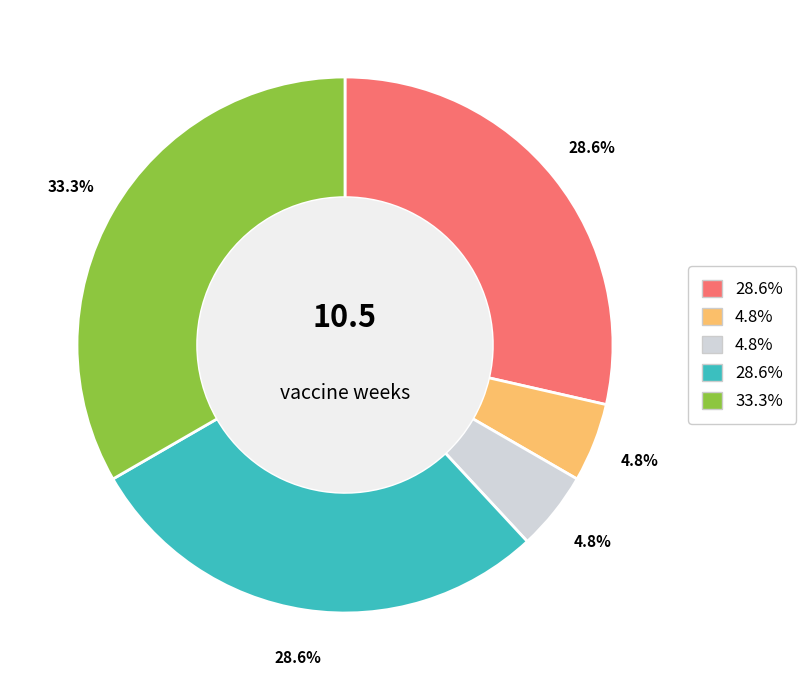

Does any single category account for the majority?

No